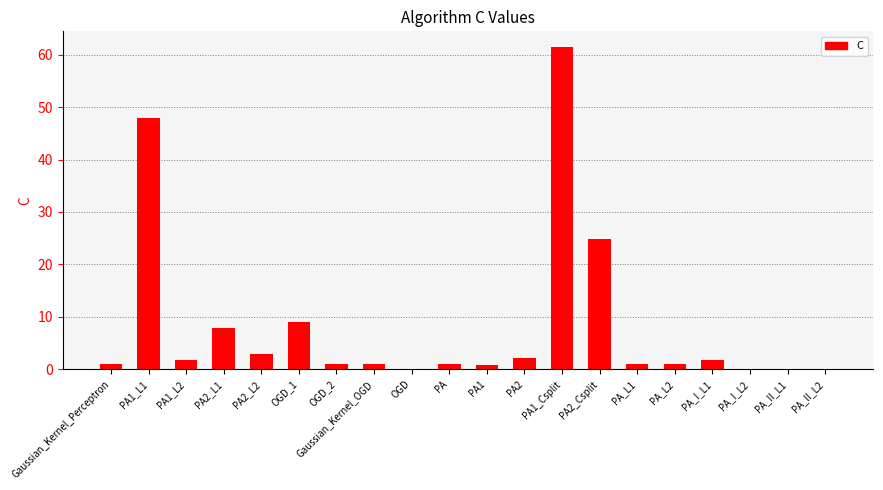

Which label corresponds to the largest value in the chart?

PA1_Csplit